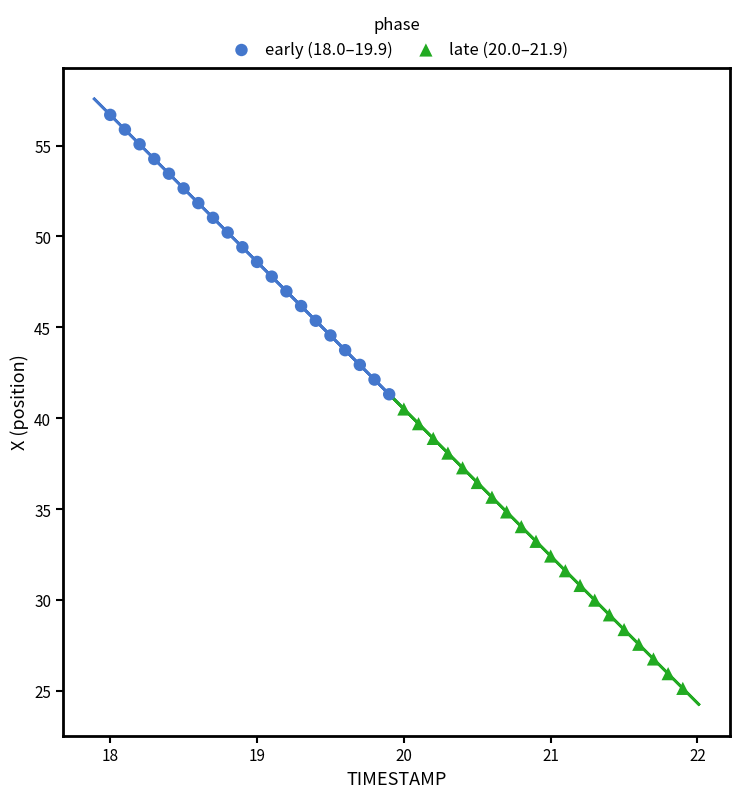

Which series has the widest spread of Y values?

early (18.0–19.9)